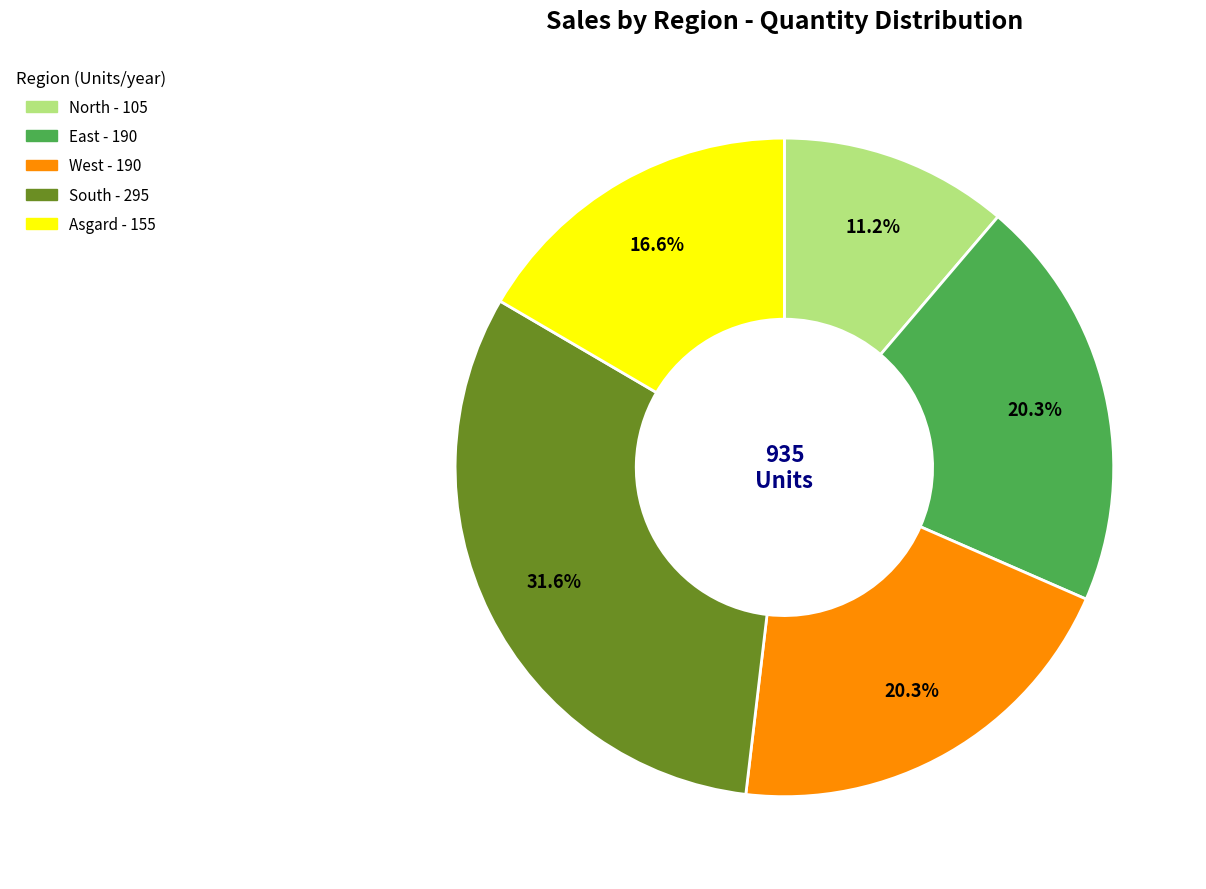

How many slices are in this pie chart?

5